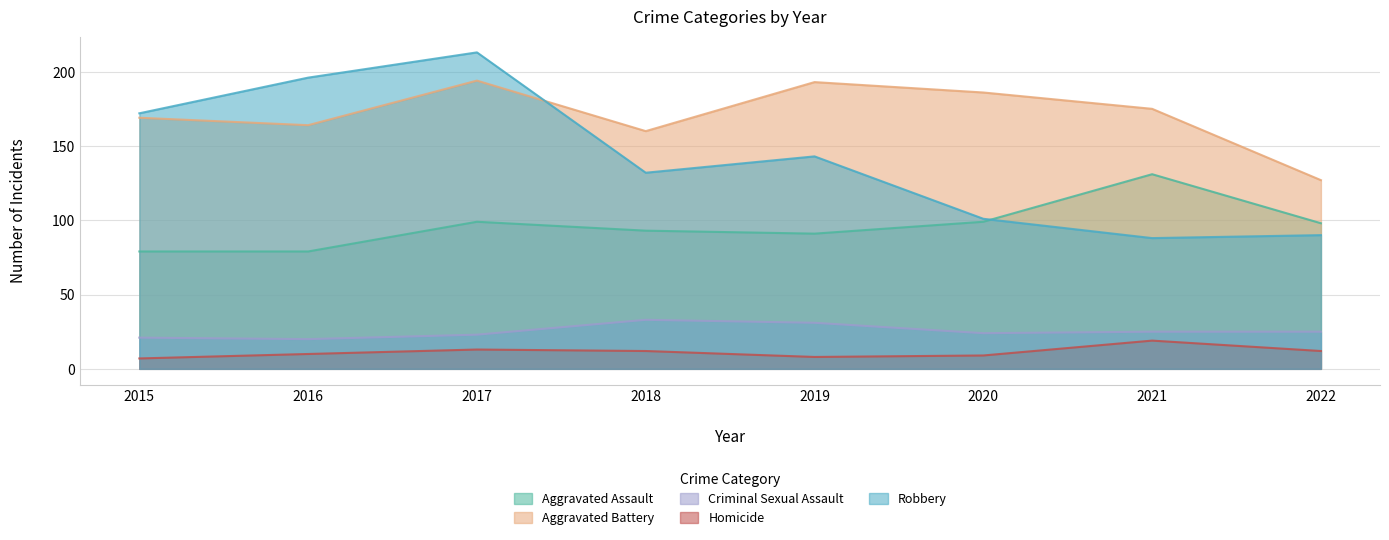

True or false: Homicide has more than 2 interior local peaks.

False